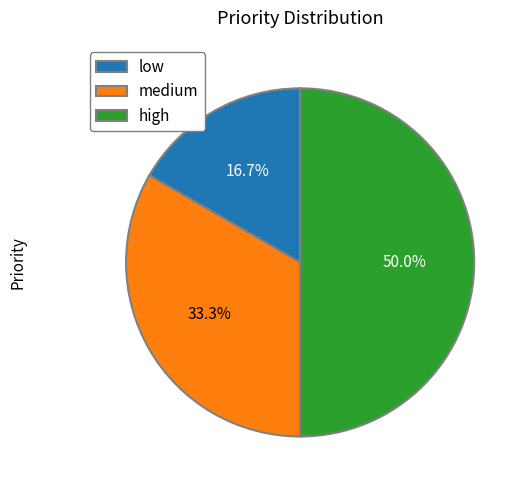

Is low the majority of the pie?

No